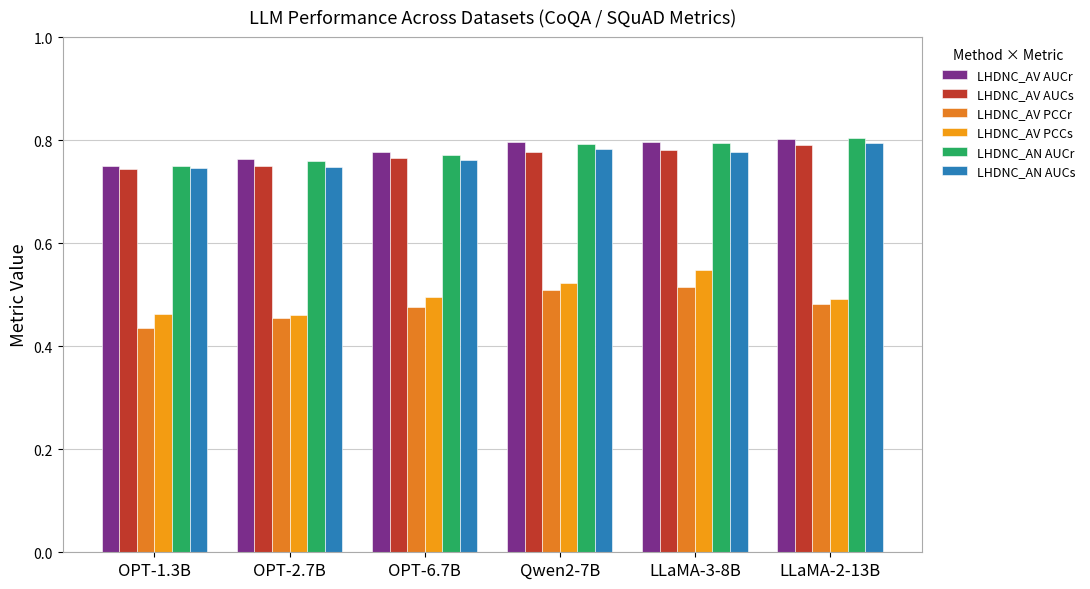

What is the minimum value for LHDNC_AN AUCr?

0.8